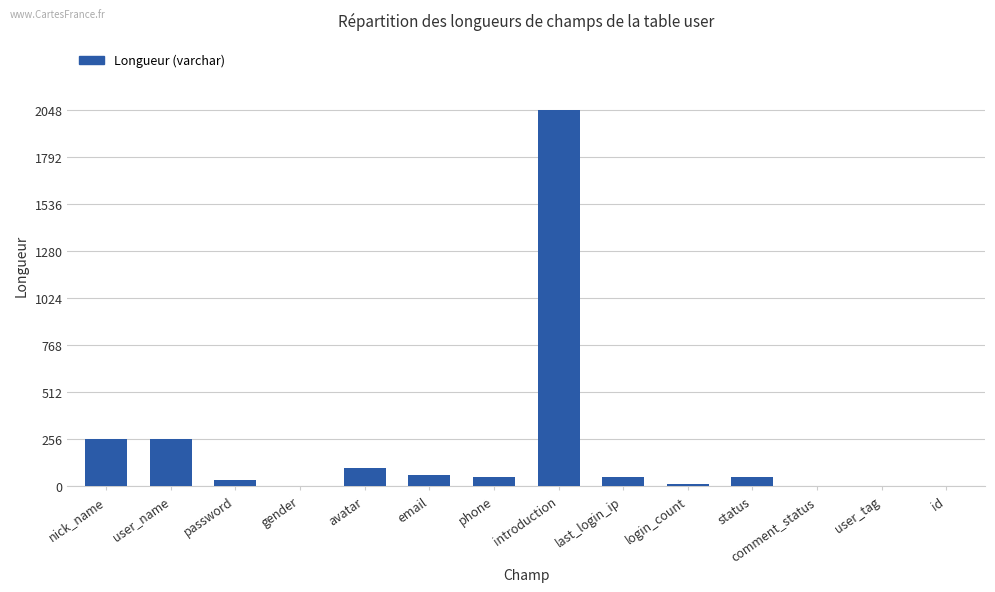

What is the sum of all values?

2915